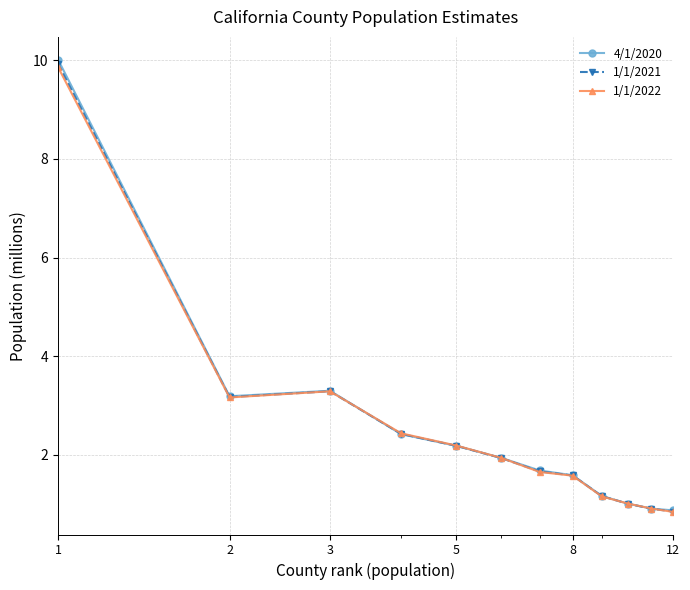

Which series has the largest range (max minus min)?

4/1/2020